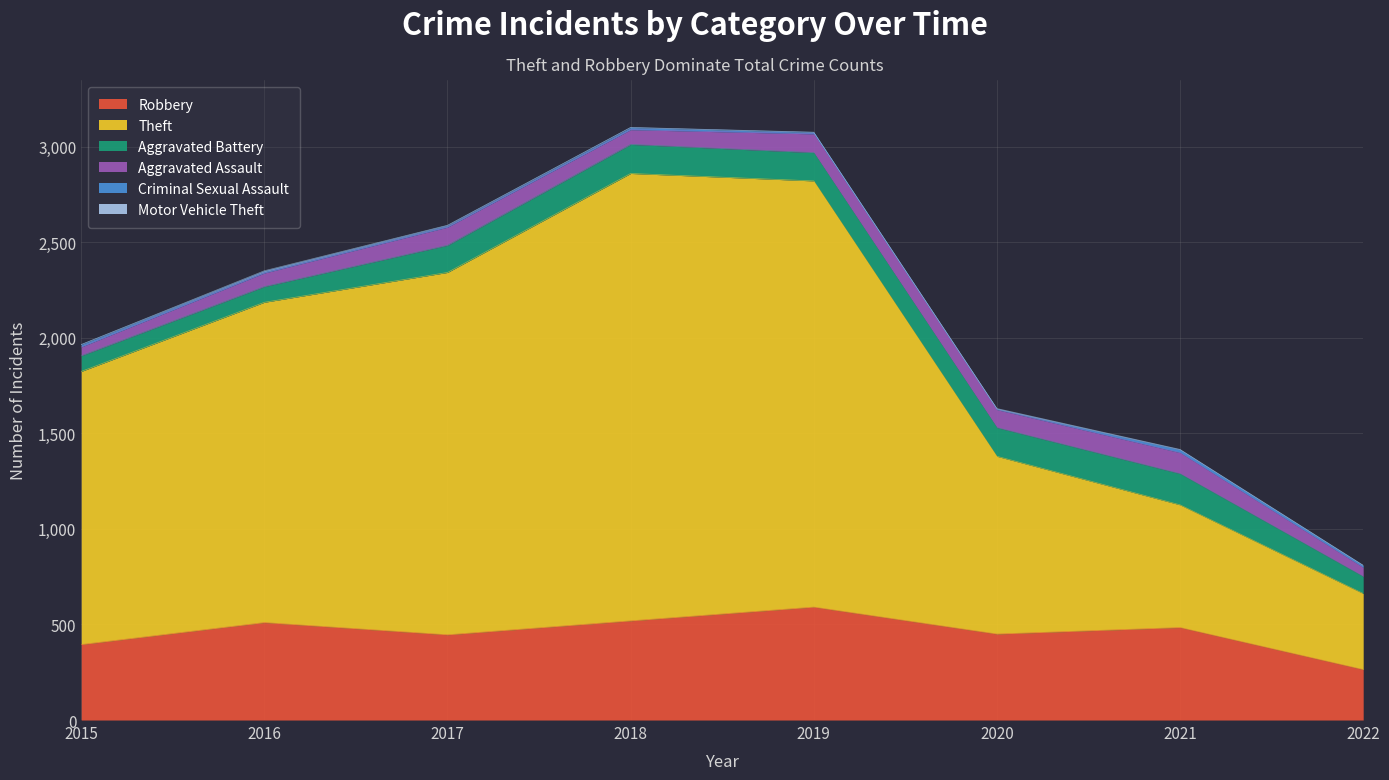

What is the total value across all series at 2016?

2351